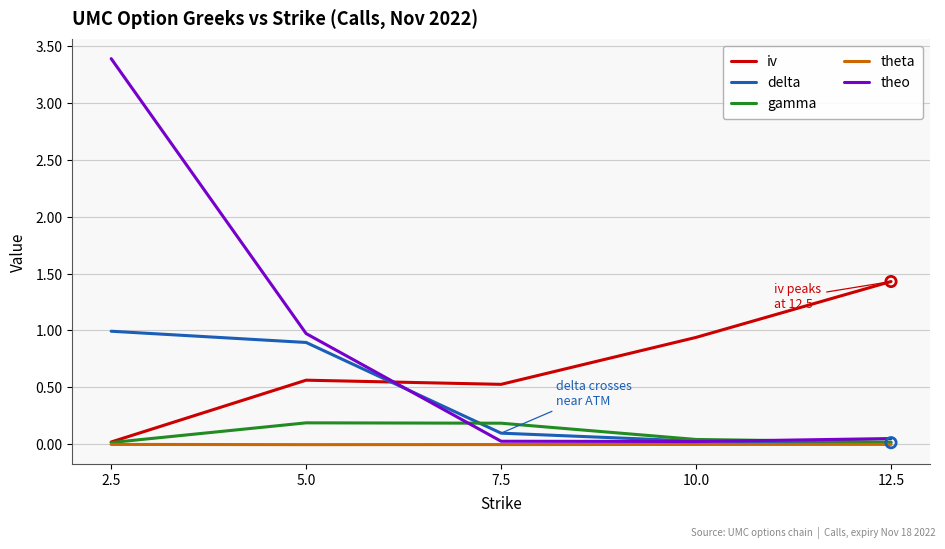

At which category is the sum across all series the highest?

2.5